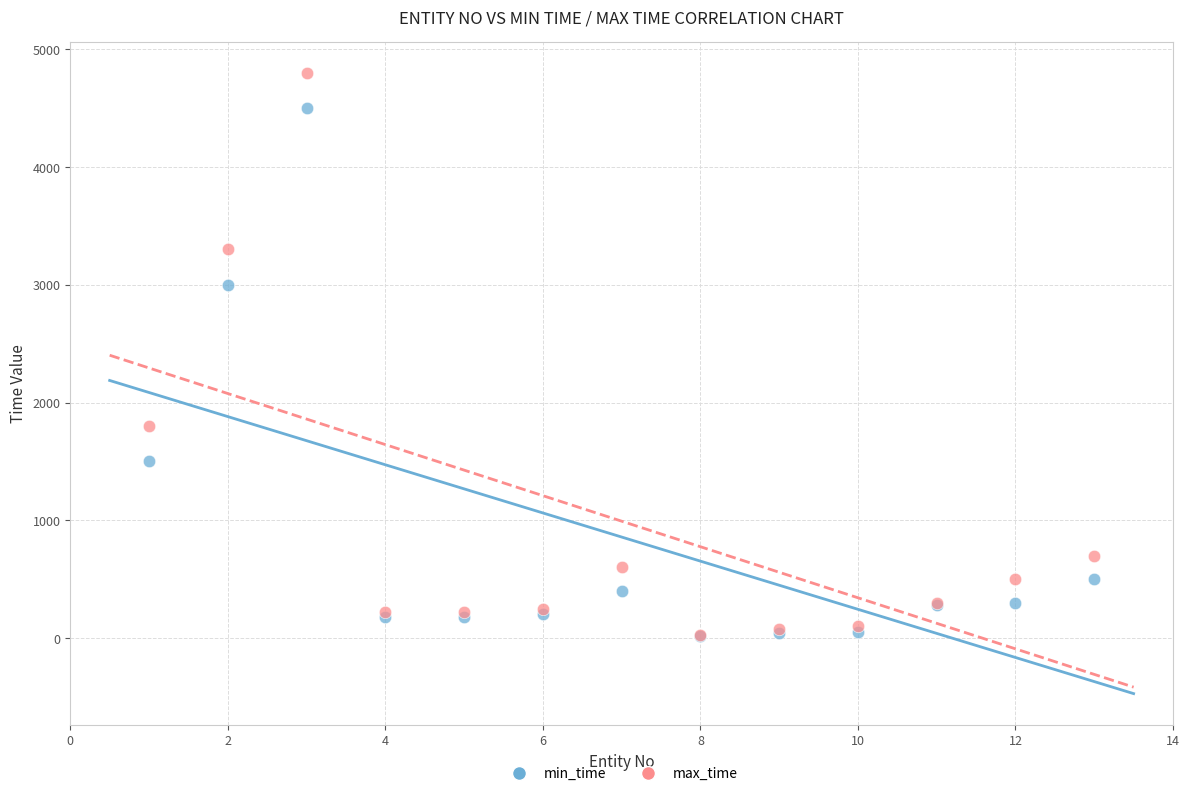

In the min_time series, what Y value is closest to 2260?

3000